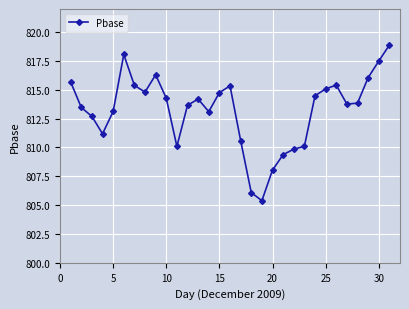

Does the chart display data point markers on the line(s)?

Yes